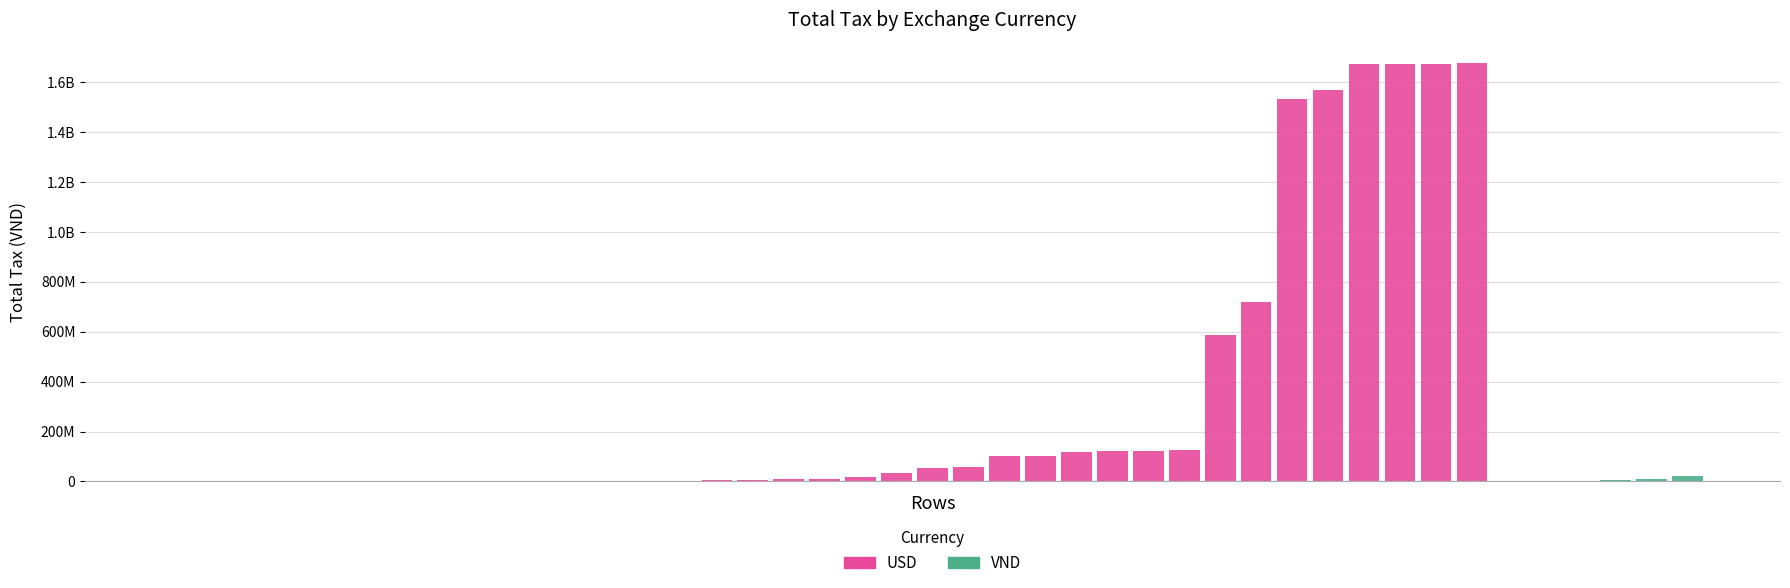

Does the chart contain any negative values?

No